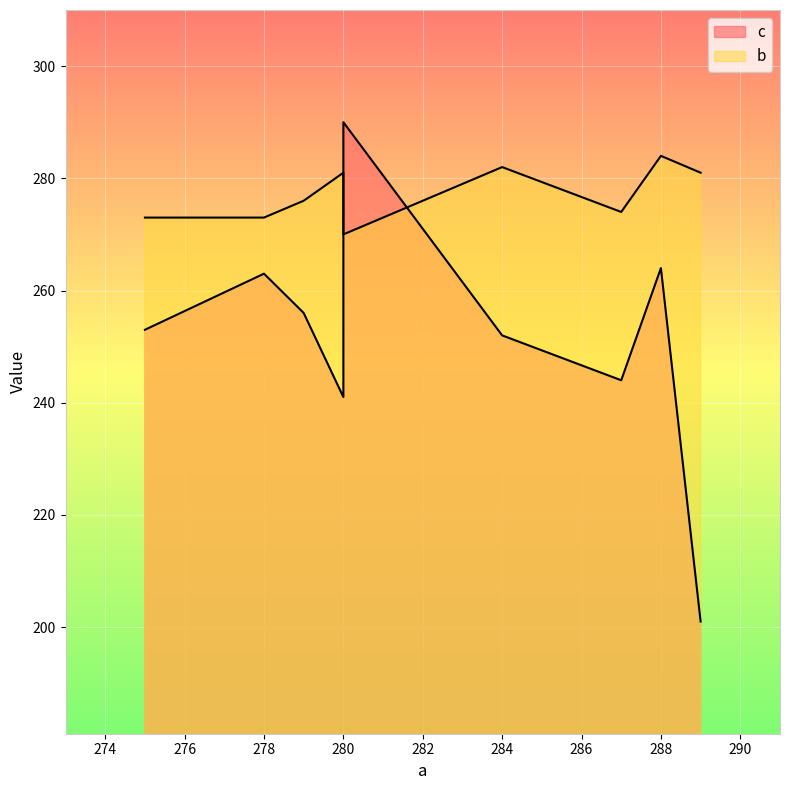

Reading right to left, list all the values displayed in this chart.

c: 288=264	284=252	289=201	278=263	279=256	275=253	280=290	287=244	280=241
b: 288=284	284=282	289=281	278=273	279=276	275=273	280=270	287=274	280=281